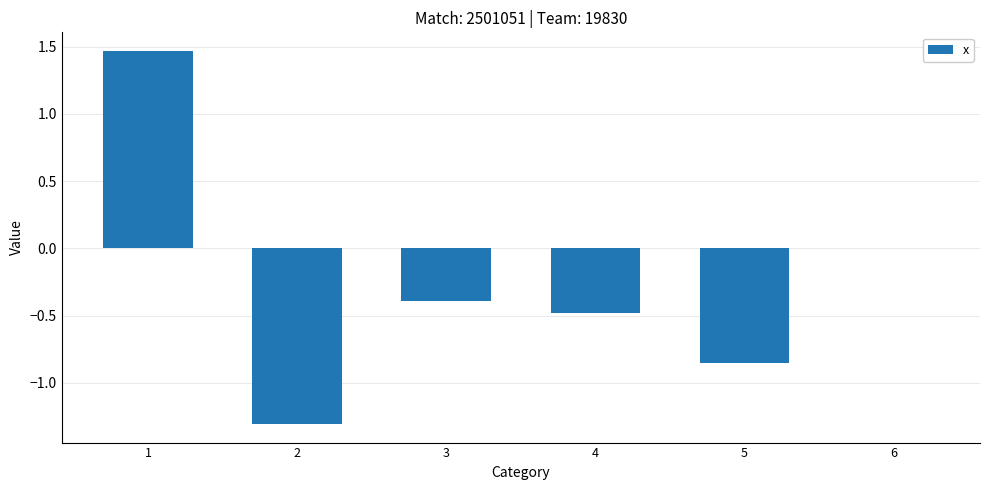

What is the sum of the values at 5 and 1?

0.6